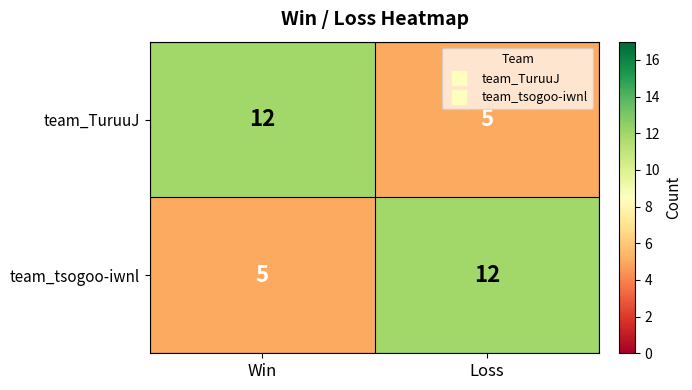

Which category has the highest value in the team_TuruuJ series?

Win